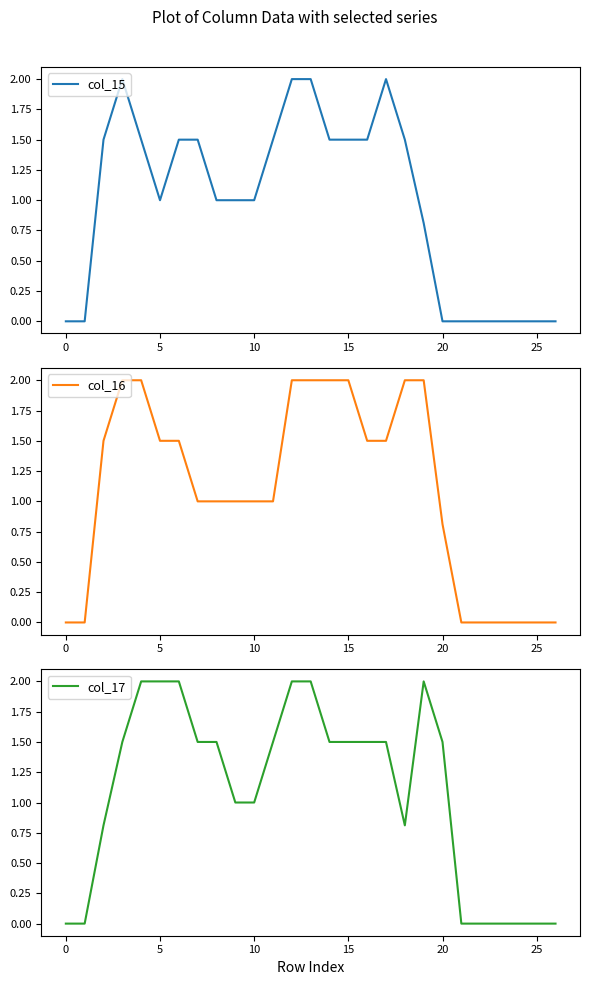

The col_15 series shows 2.5 at 18. True or false?

False